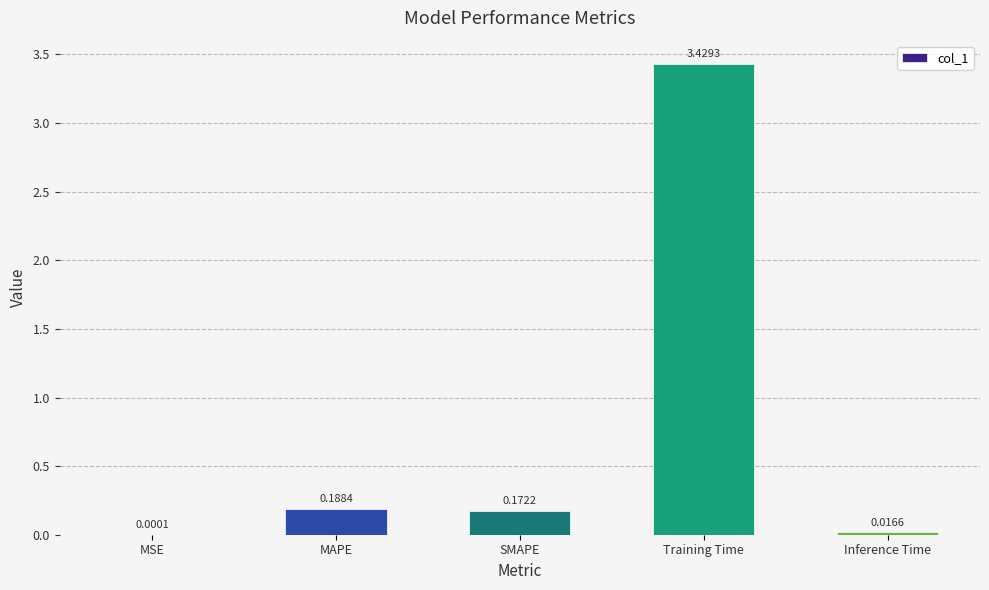

Where is the data nearest to the value 1?

MAPE